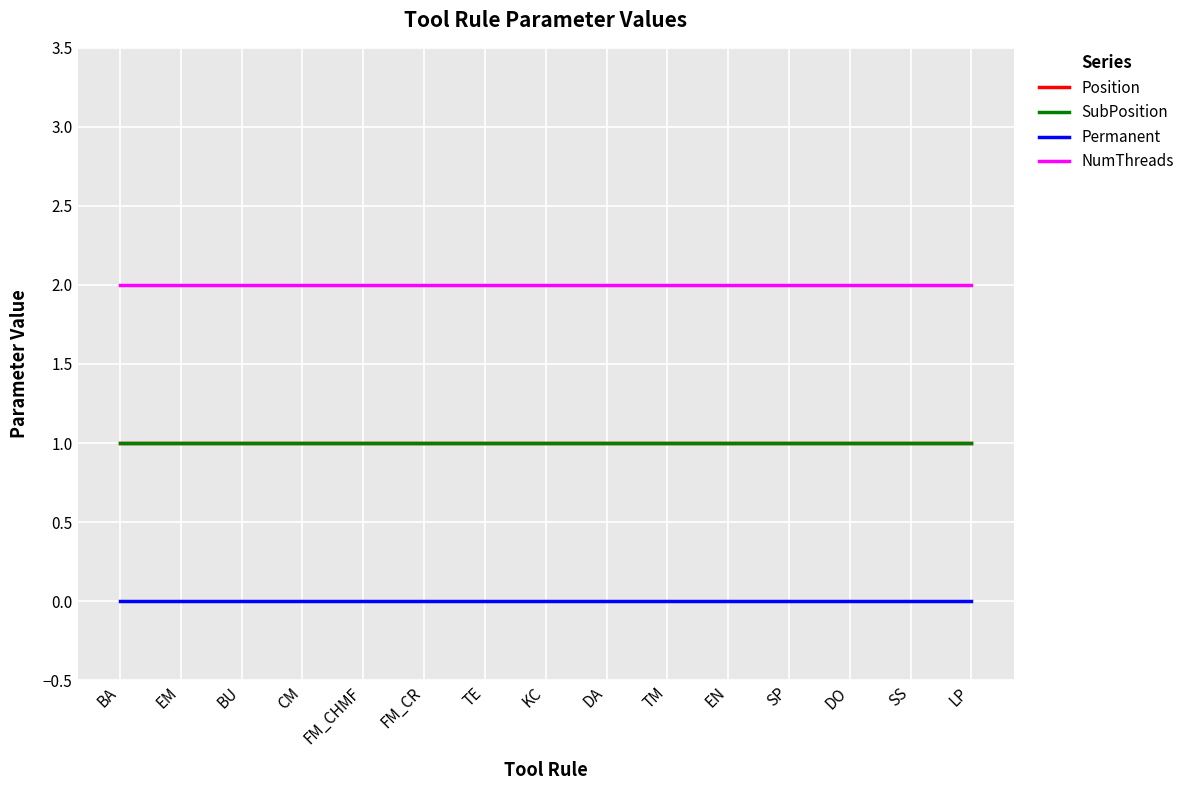

Does the chart display data point markers on the line(s)?

No